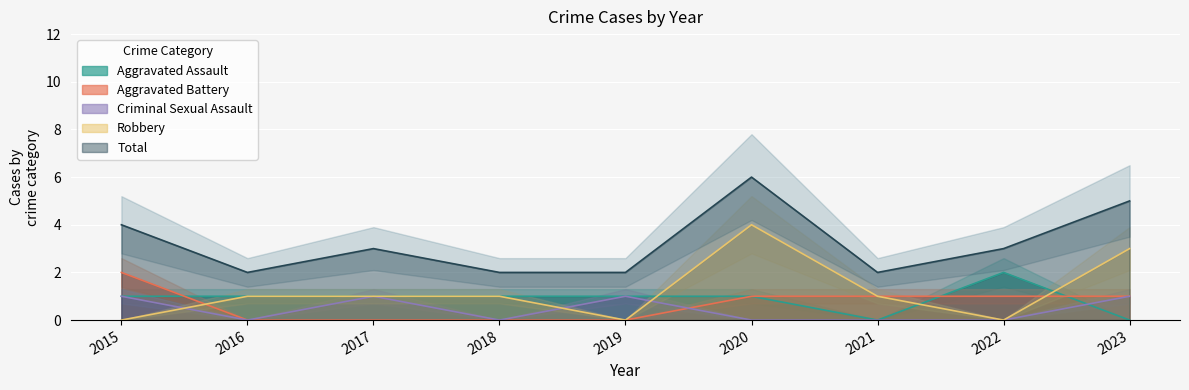

Between 2016 and 2017, which is larger?

2016